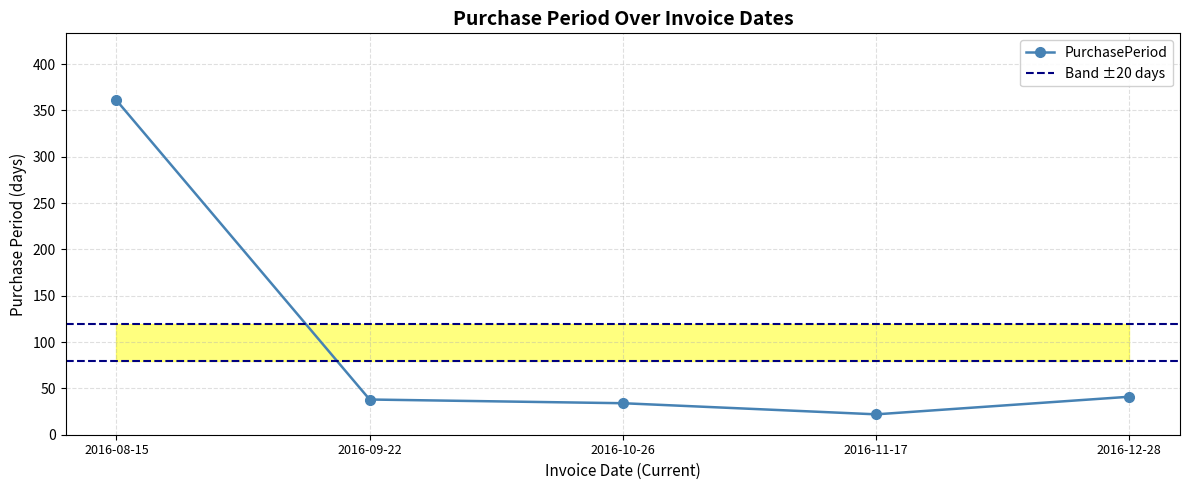

Rank the categories by value from lowest to highest.

2016-11-17, 2016-10-26, 2016-09-22, 2016-12-28, 2016-08-15